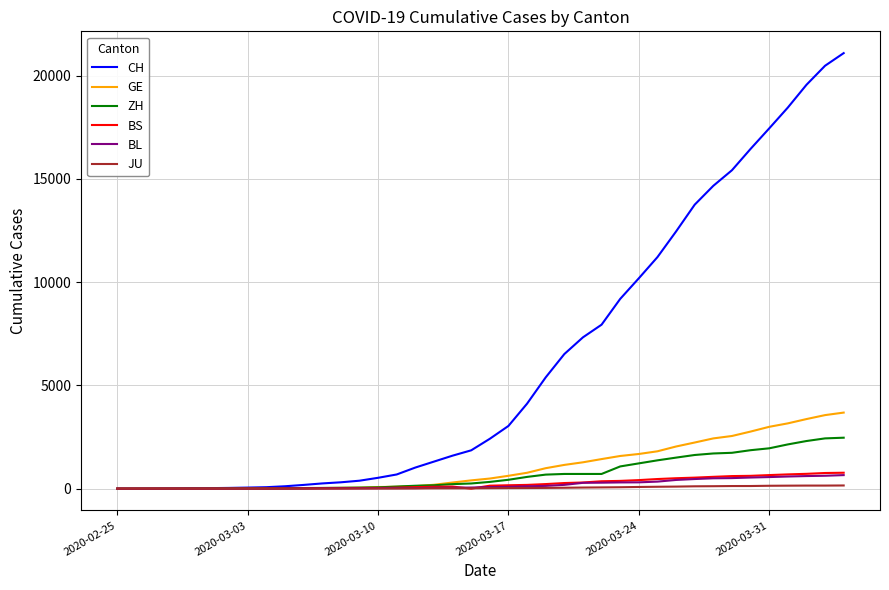

What is the maximum value shown in the chart?

21087